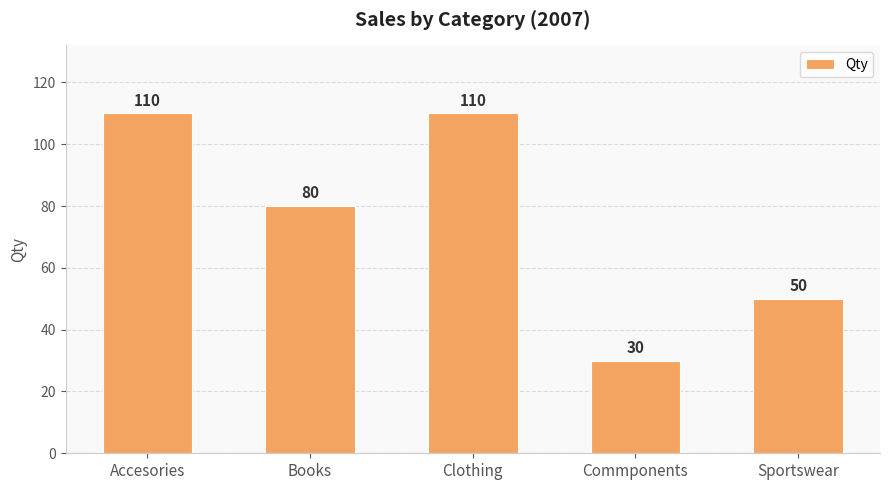

The chart shows a value of 30 at Commponents. True or false?

True